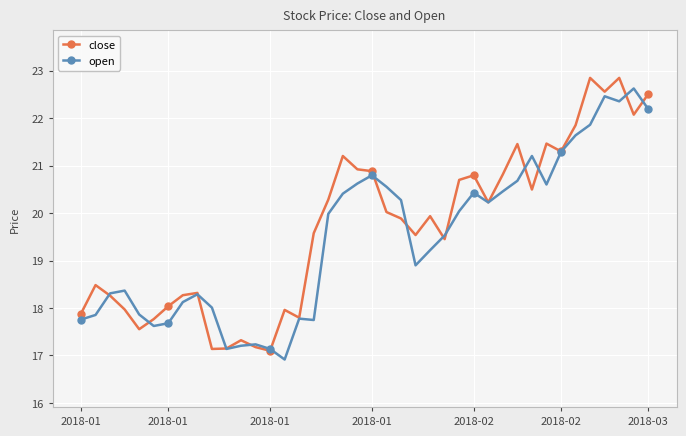

At how many categories does at least one series exceed 19?

24